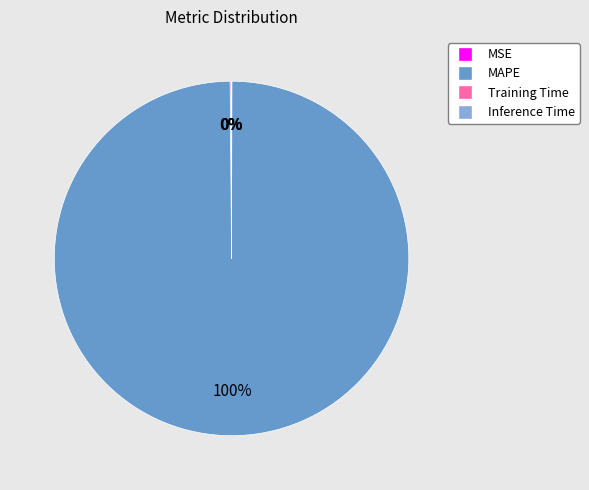

Which category has the biggest portion of the pie?

MAPE